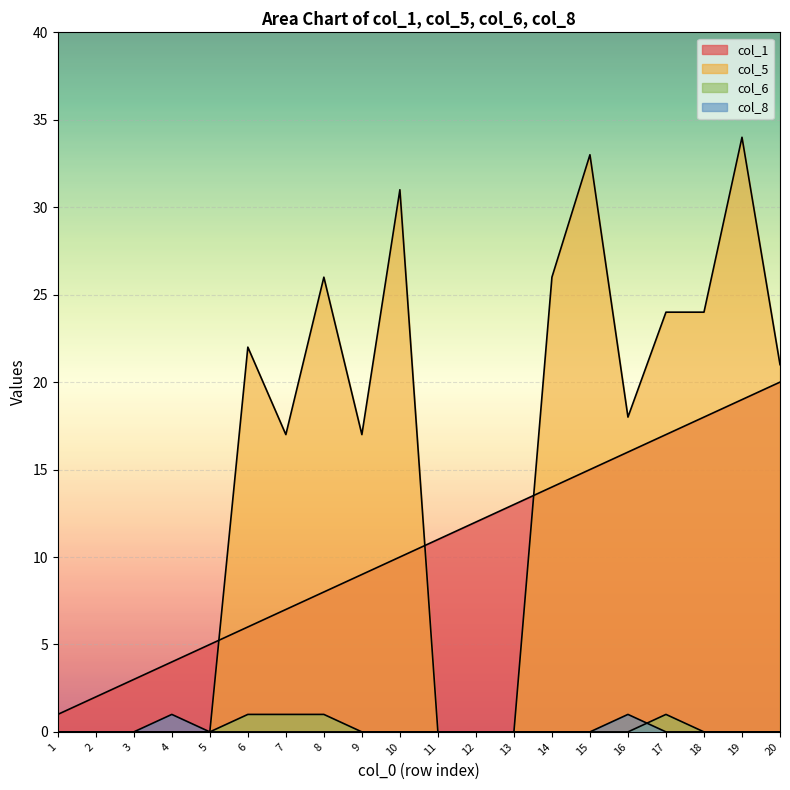

How many values in col_5 are above zero?

12